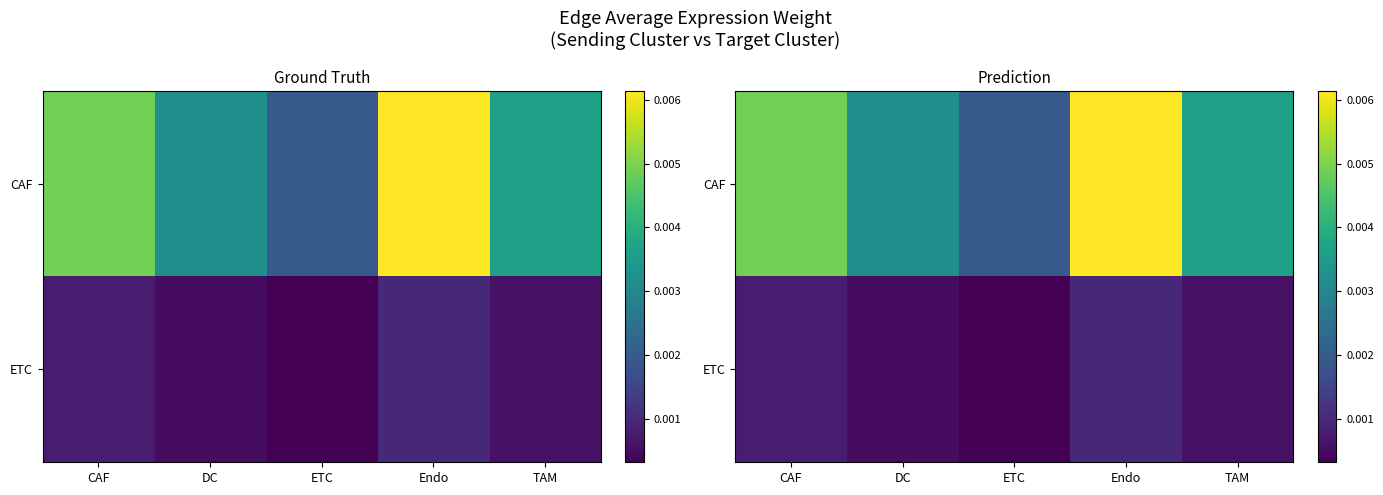

The value of ETC at ETC is 0.0. True or false?

True